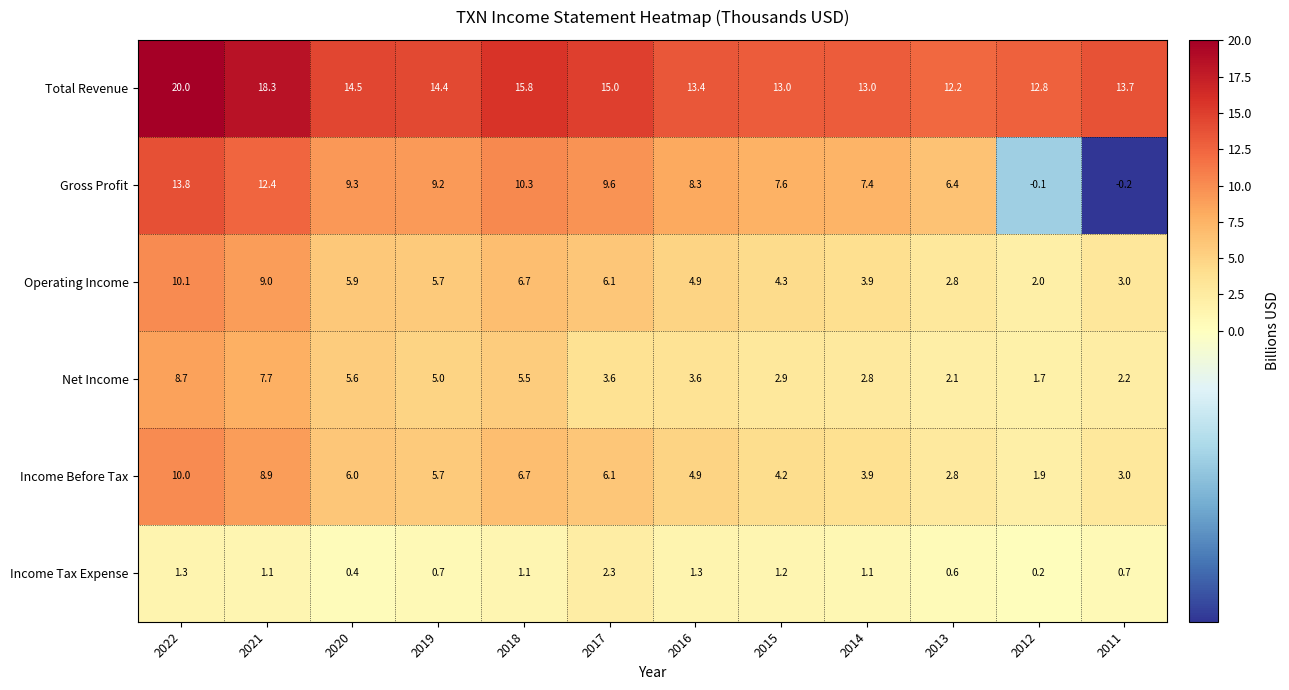

The Operating Income series shows 3.9 at 2014. True or false?

True